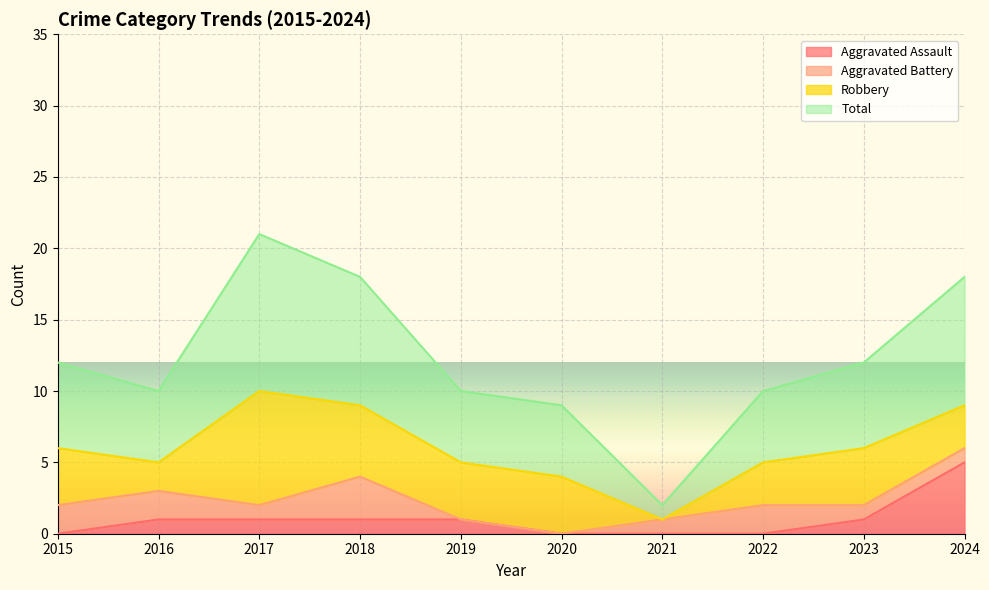

Which series has the largest total across all categories?

Total